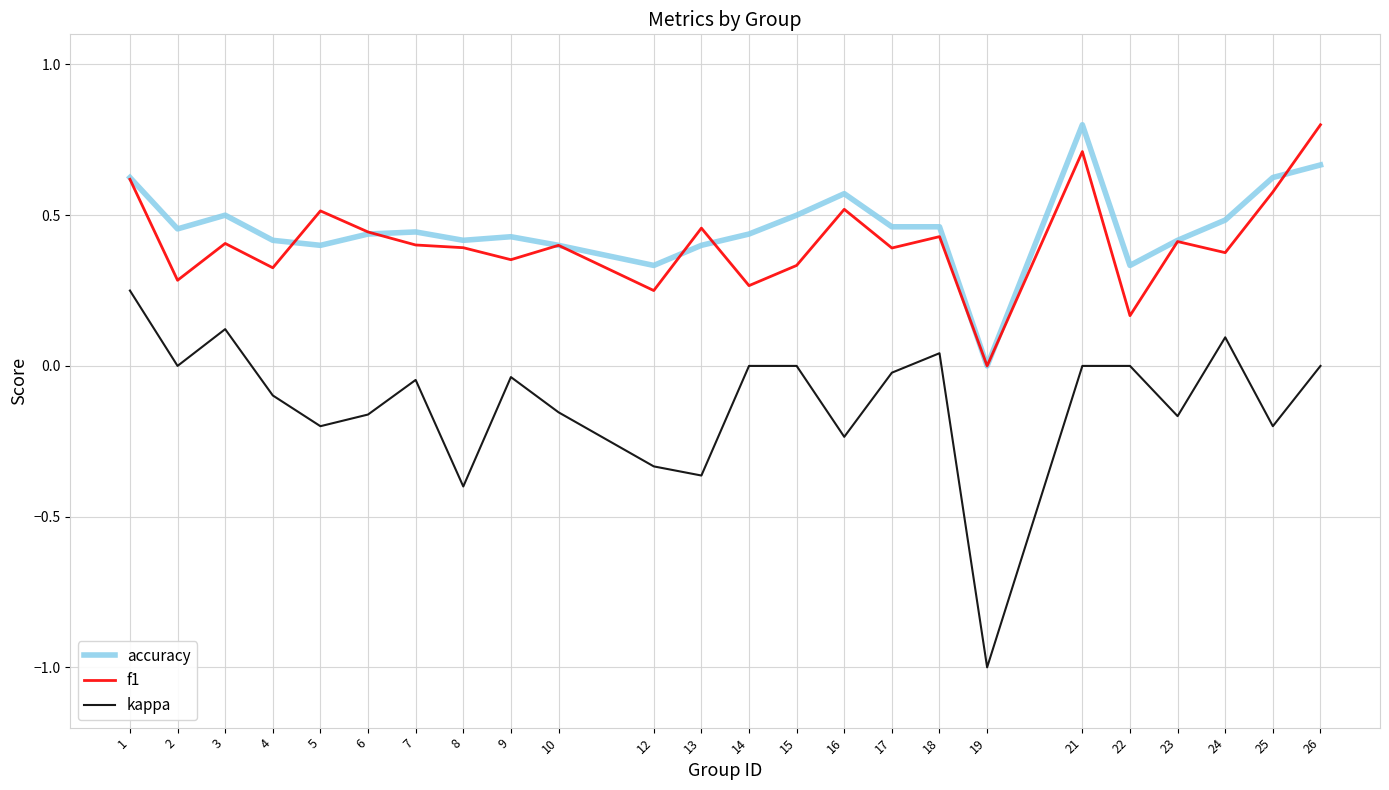

The f1 series shows 0.6 at 25. True or false?

True